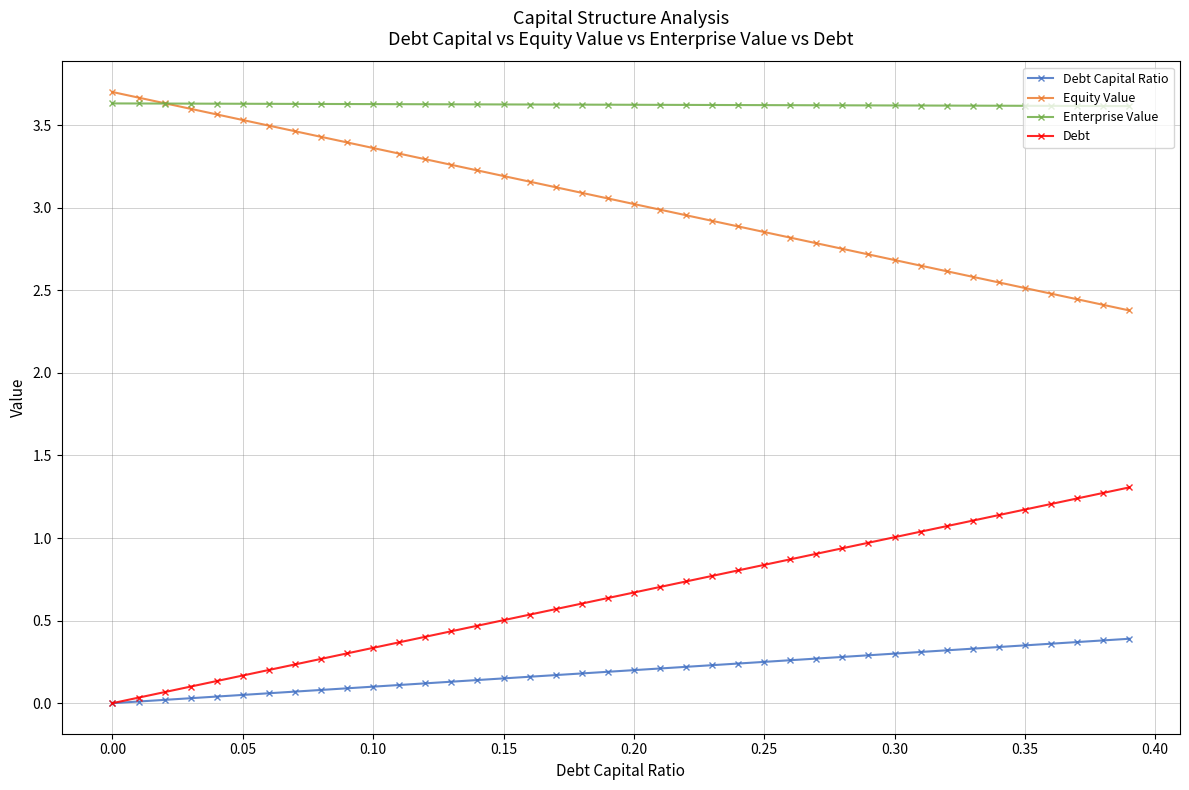

What is the greatest value displayed?

3.7